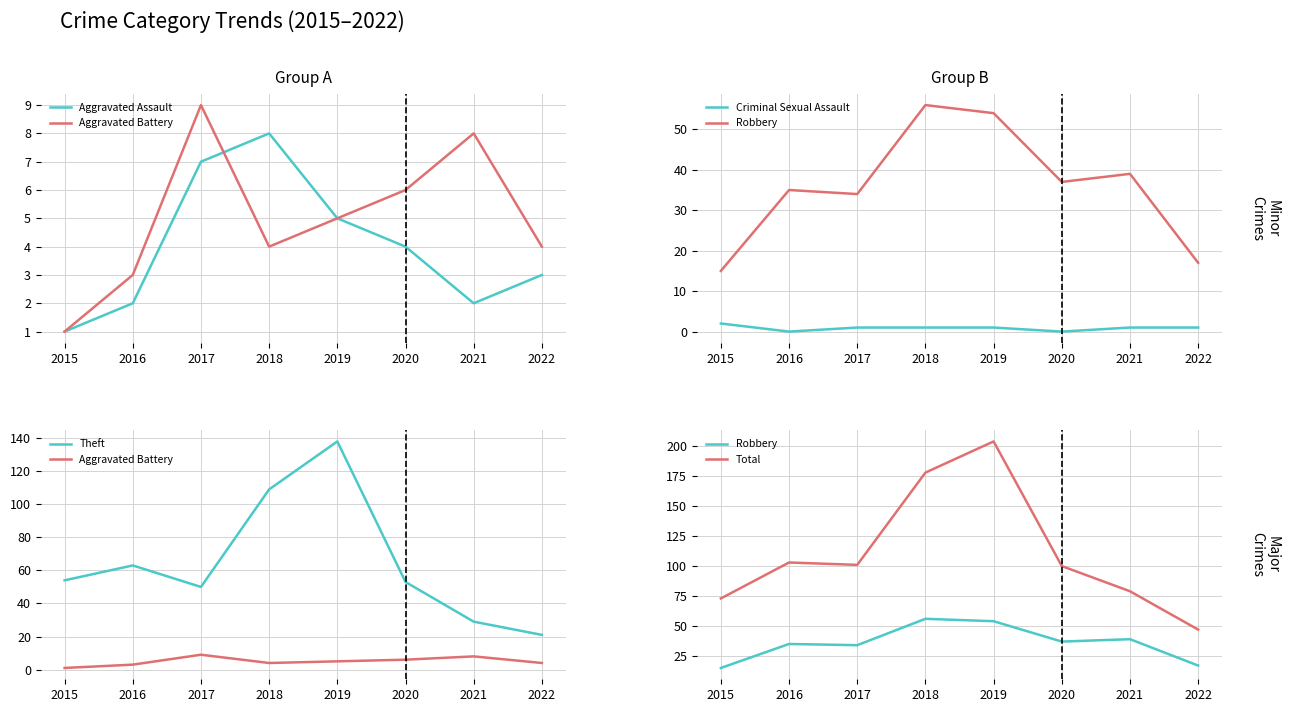

Reading left to right, transcribe all the data shown in this chart.

Aggravated Assault: 1	2	7	8	5	4	2	3
Aggravated Battery: 1	3	9	4	5	6	8	4
Criminal Sexual Assault: 2	0	1	1	1	0	1	1
Robbery: 15	35	34	56	54	37	39	17
Theft: 54	63	50	109	138	53	29	21
Total: 73	103	101	178	204	100	79	47